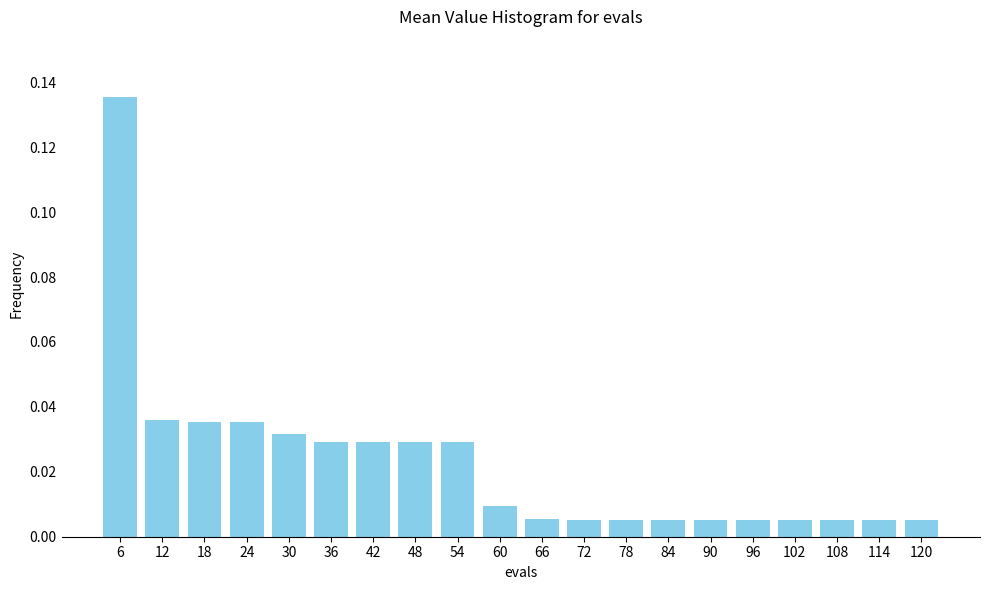

Which has a higher value, 60 or 78?

60